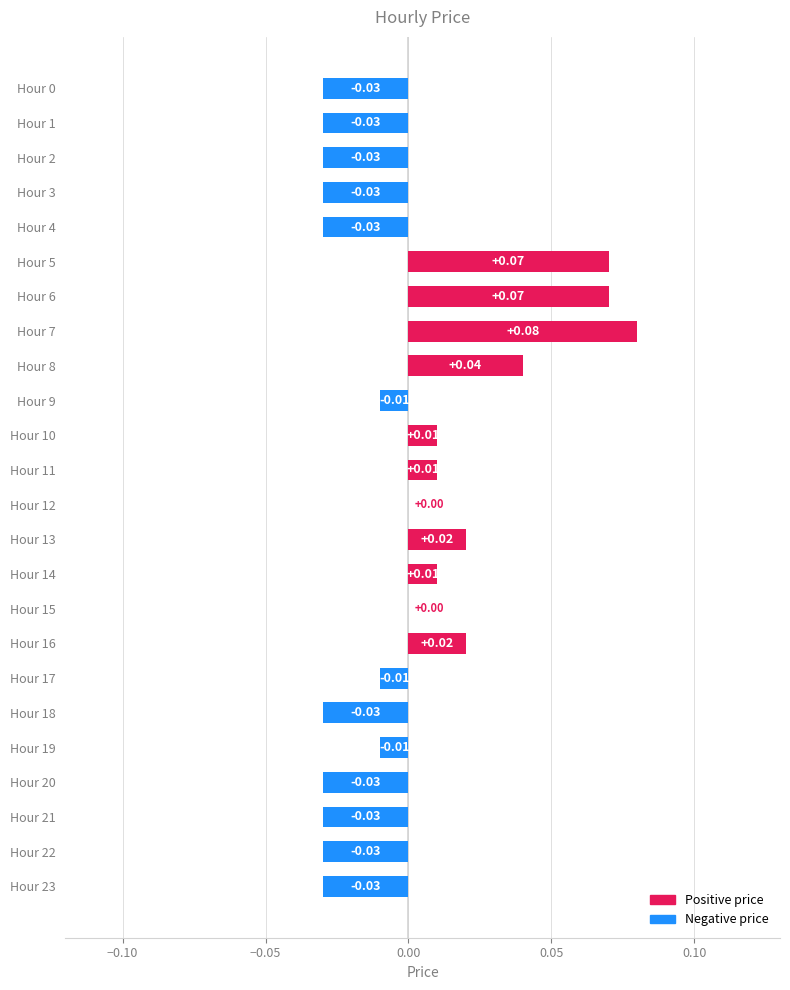

Between Hour 13 and Hour 3, which is larger?

Hour 13